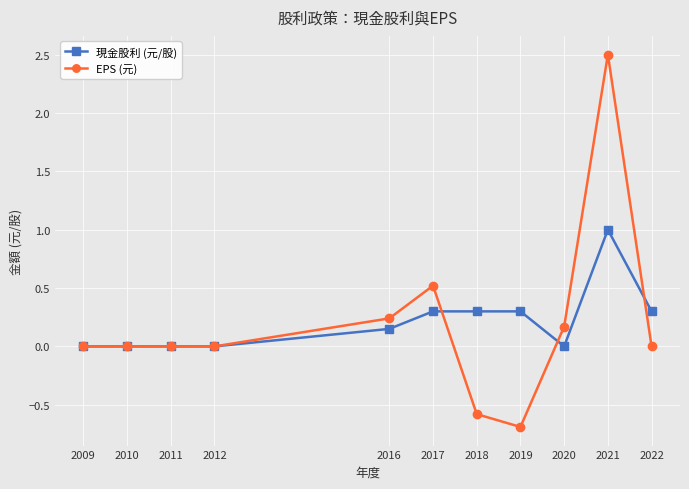

How many lines are shown in the chart?

2